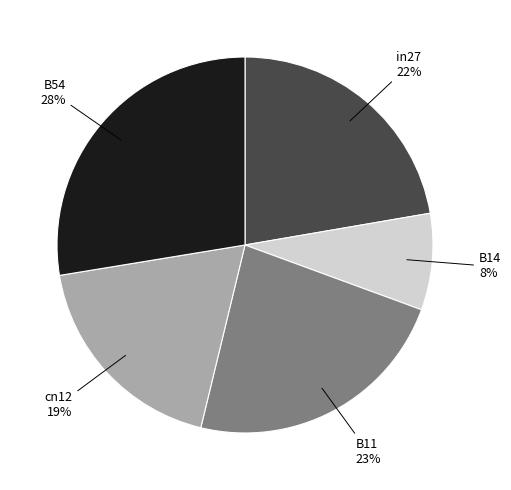

Is there any slice that represents more than half of the pie?

No